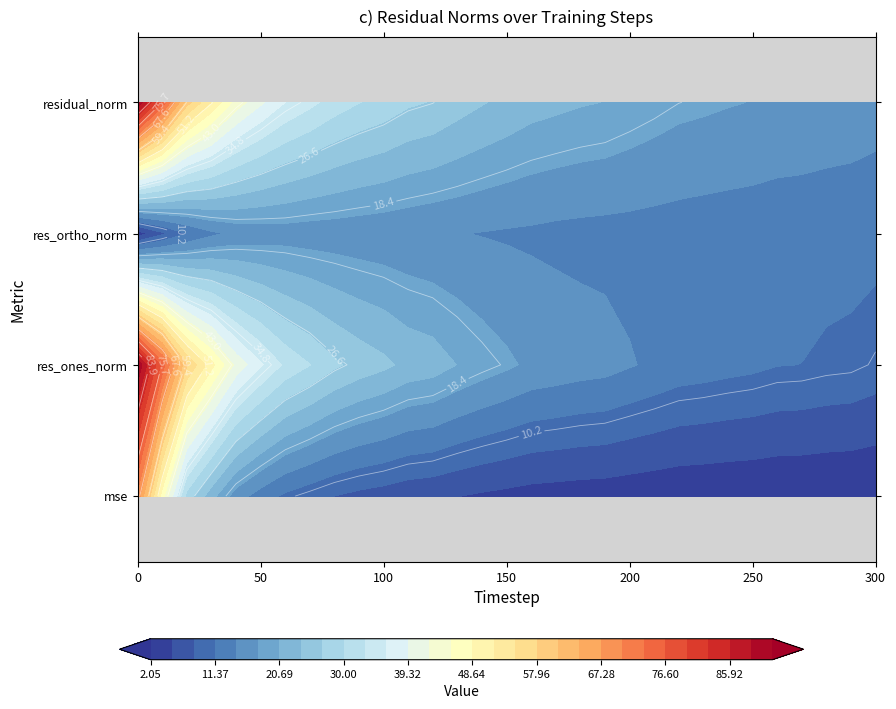

At how many categories does at least one series exceed 63?

2